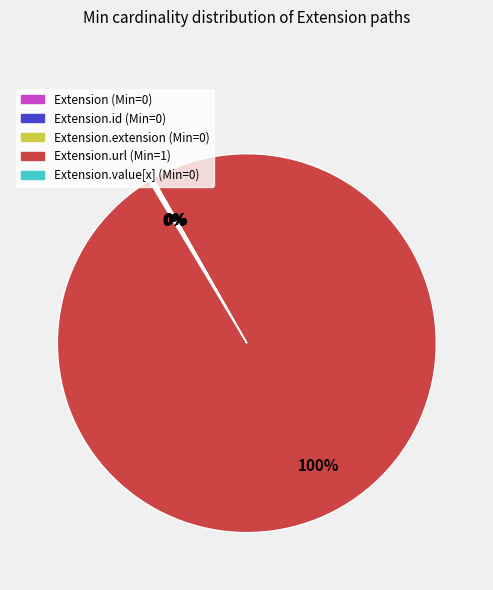

To the nearest percent, what is the difference between the largest and smallest slice percentages?

100%